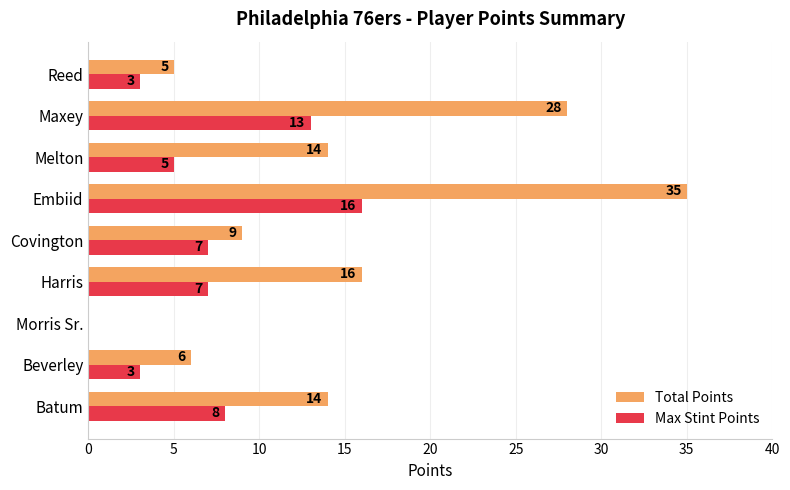

Which category has the highest value in the Total Points series?

Embiid